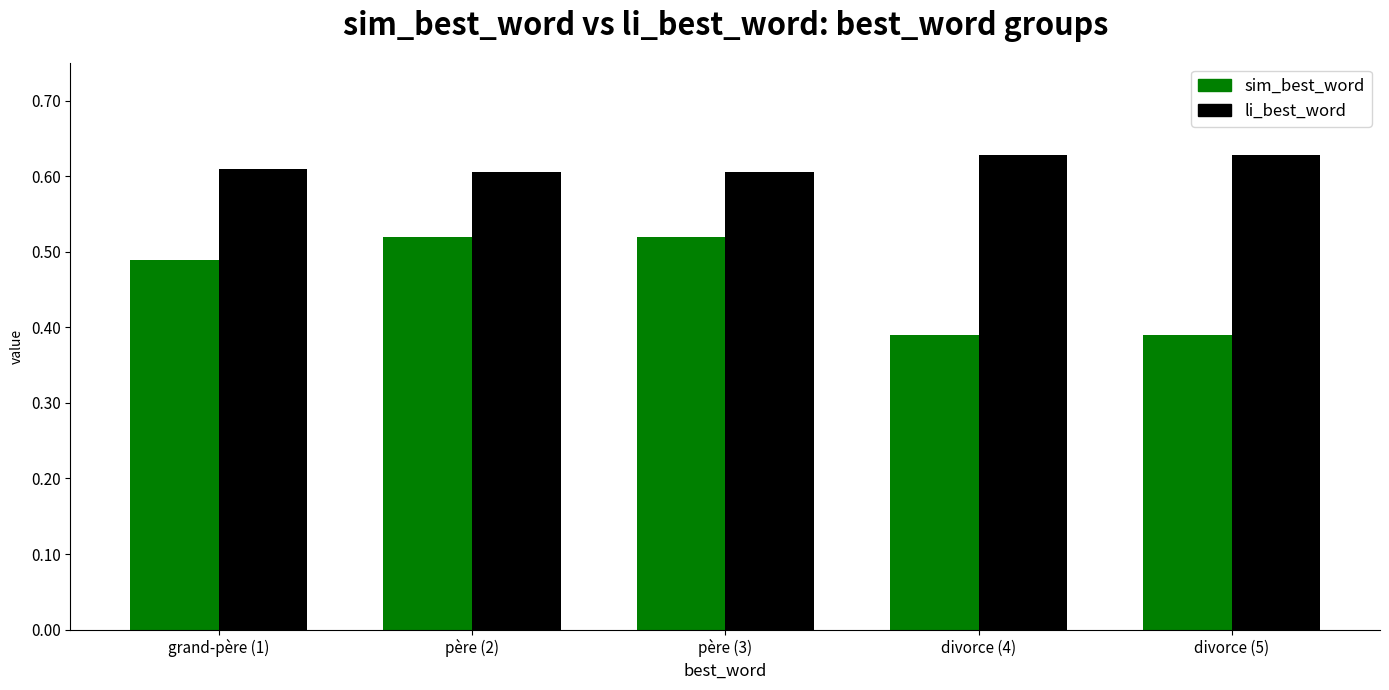

What is the sum of all sim_best_word values?

2.3